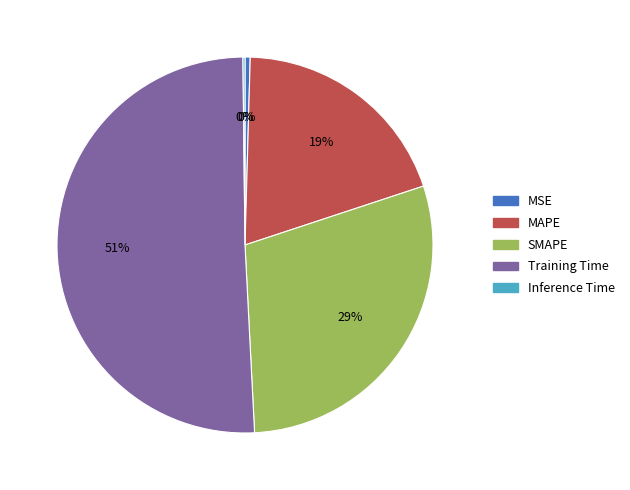

Do MSE and Training Time together represent more than half of the pie?

Yes